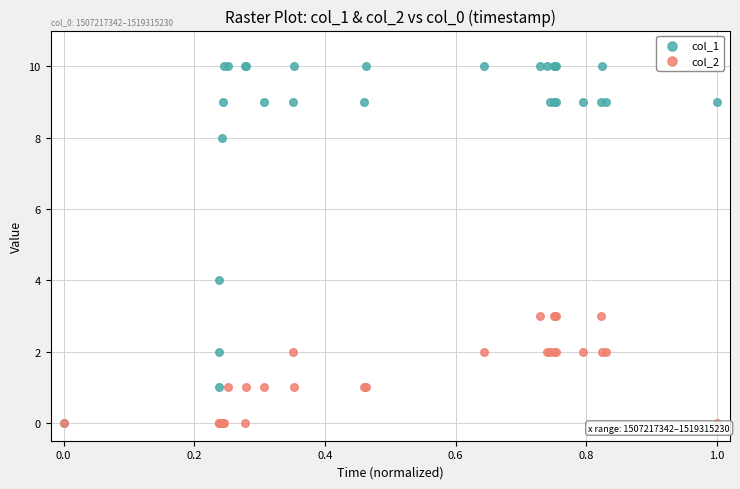

Which series has the widest spread of Y values?

col_1